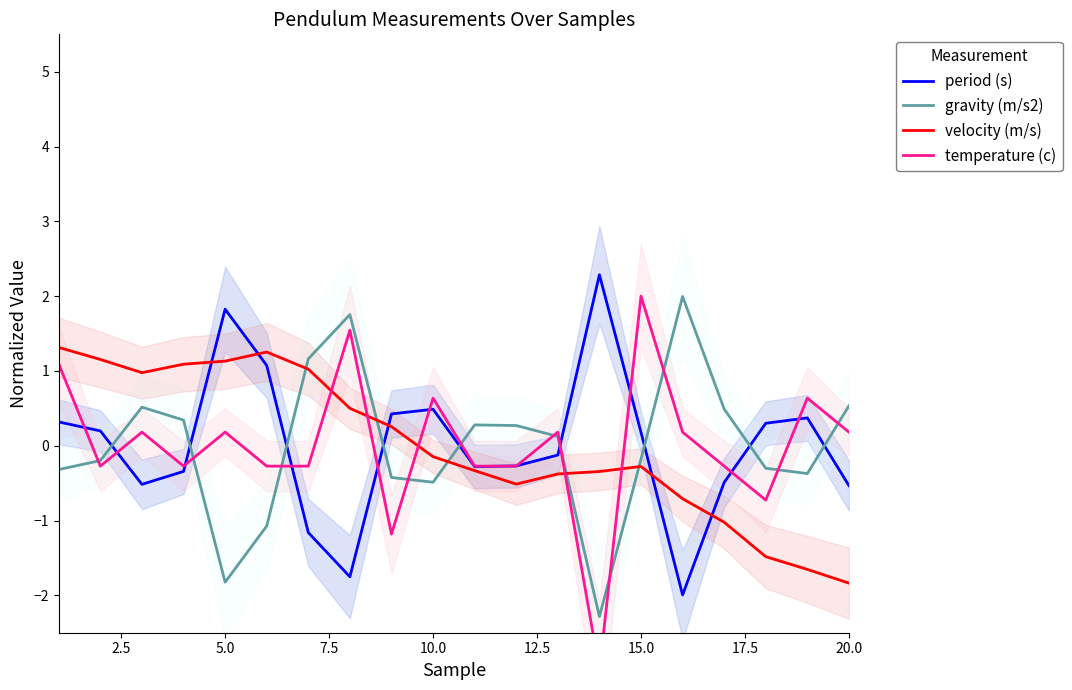

The value of gravity (m/s2) at 10.0 is -0.8. True or false?

False